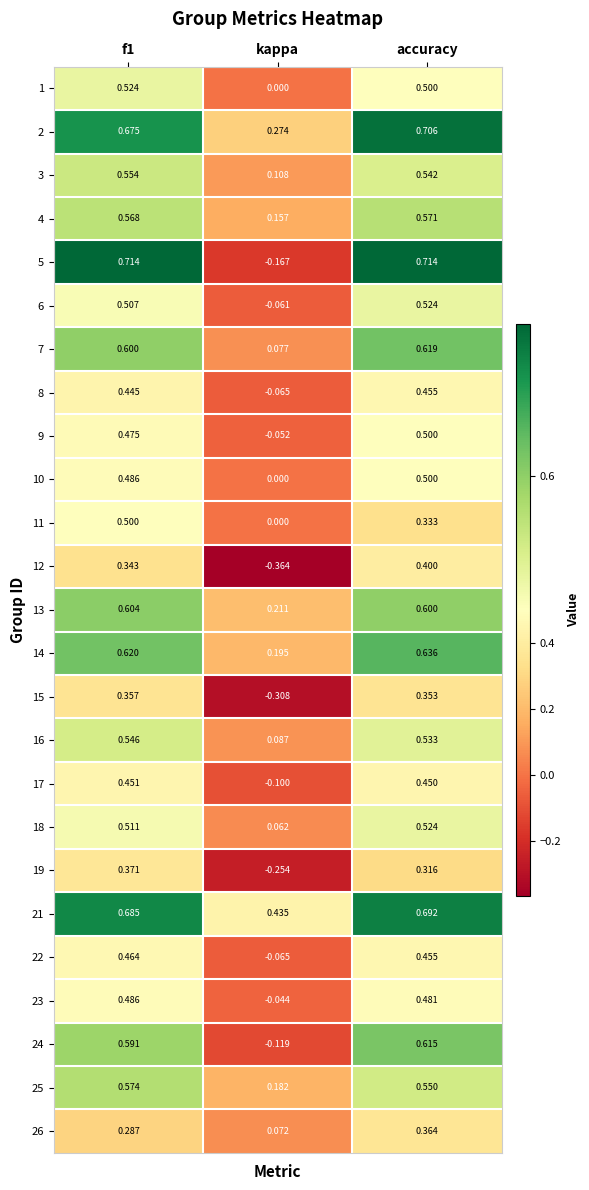

Is the value of 3 at f1 greater than the value of 22 at f1?

Yes